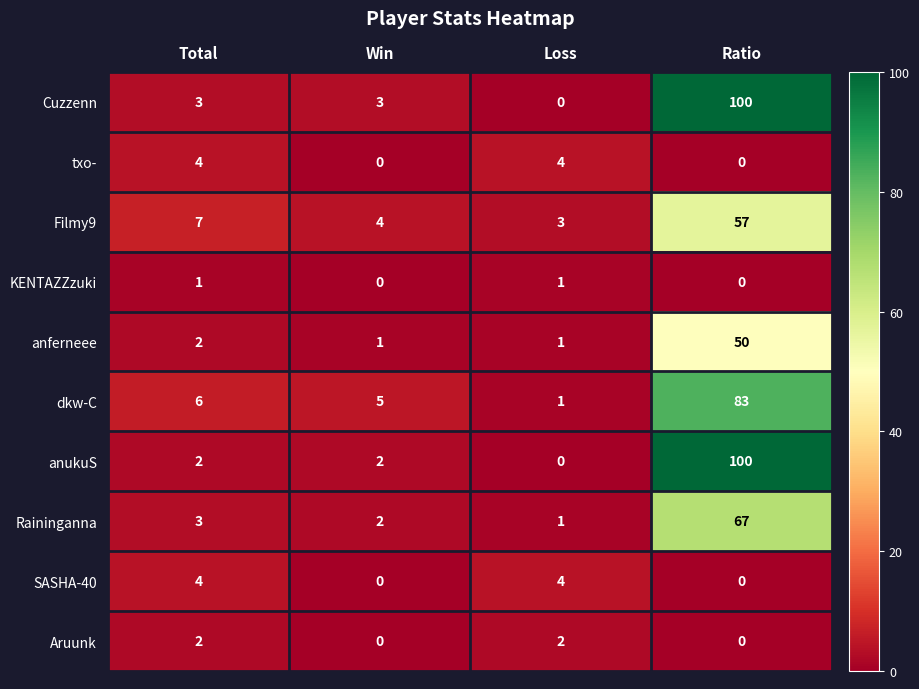

Is it true that txo- equals 0 at Ratio?

True